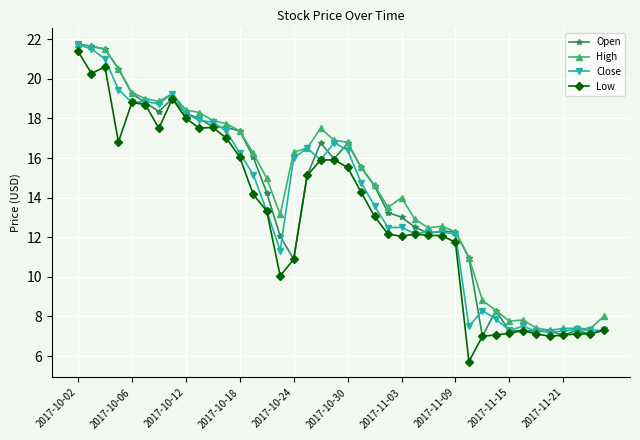

What is the highest value of the High series?

21.8